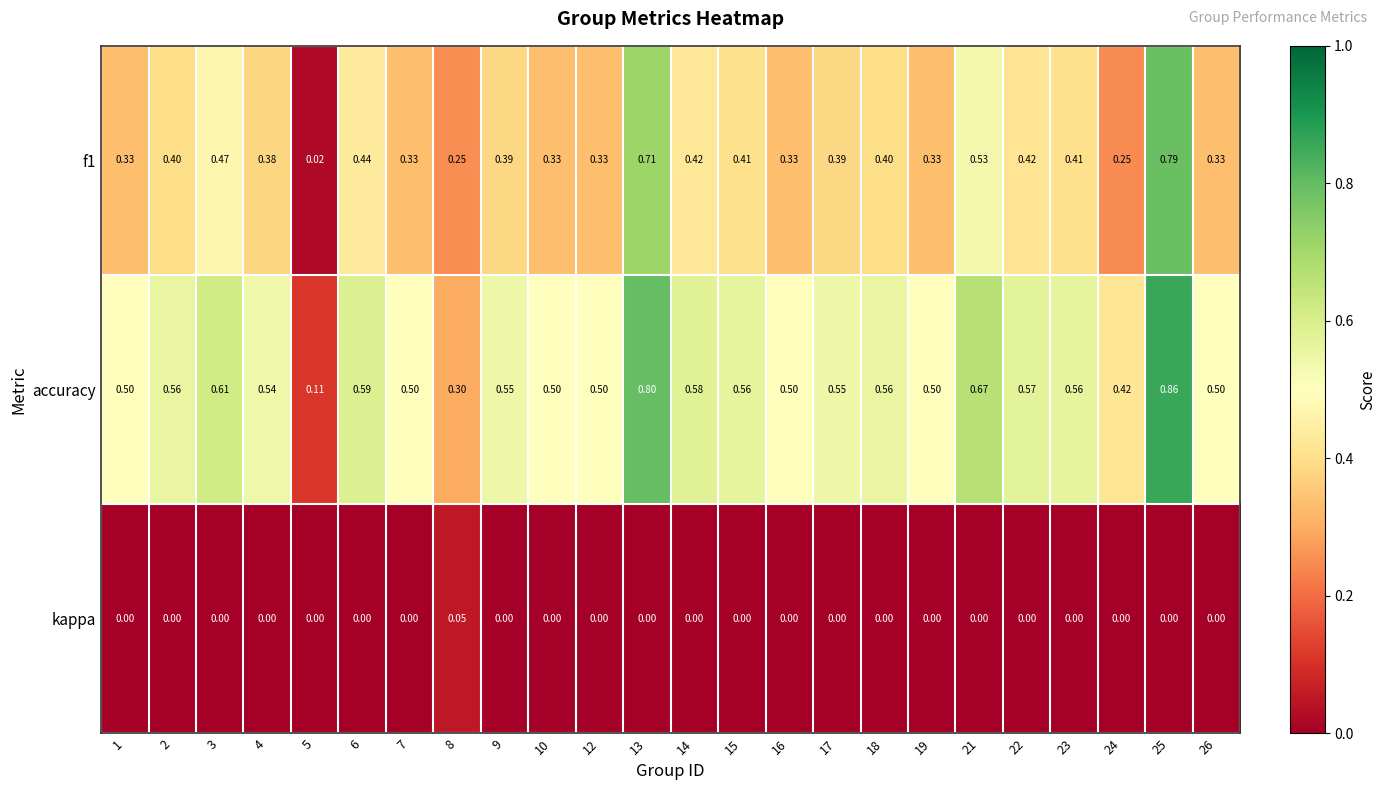

How many distinct data groups are displayed?

3